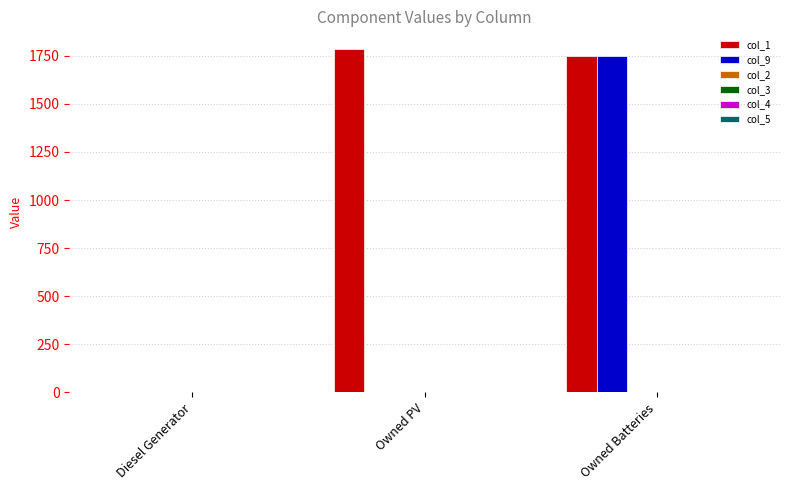

What is the greatest value displayed?

1787